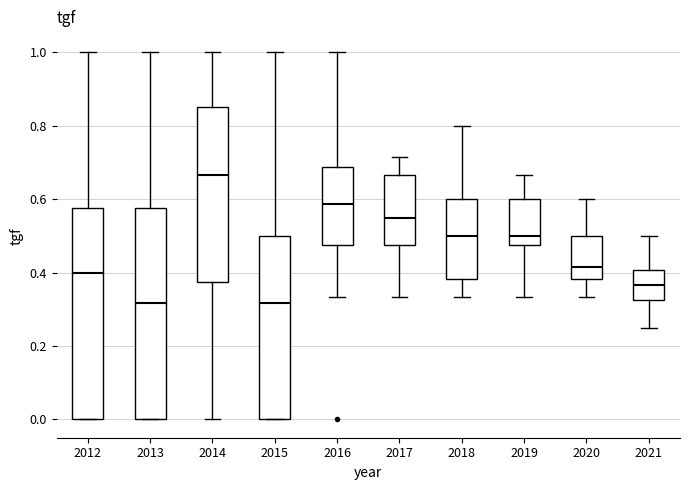

Which box has the highest median line?

2014